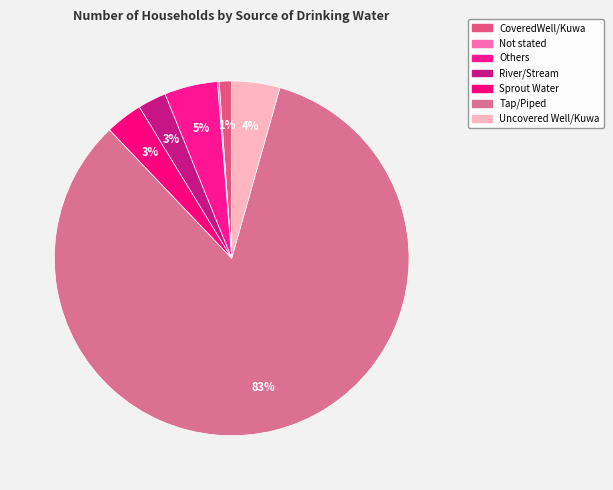

How many segments does this pie chart have?

7